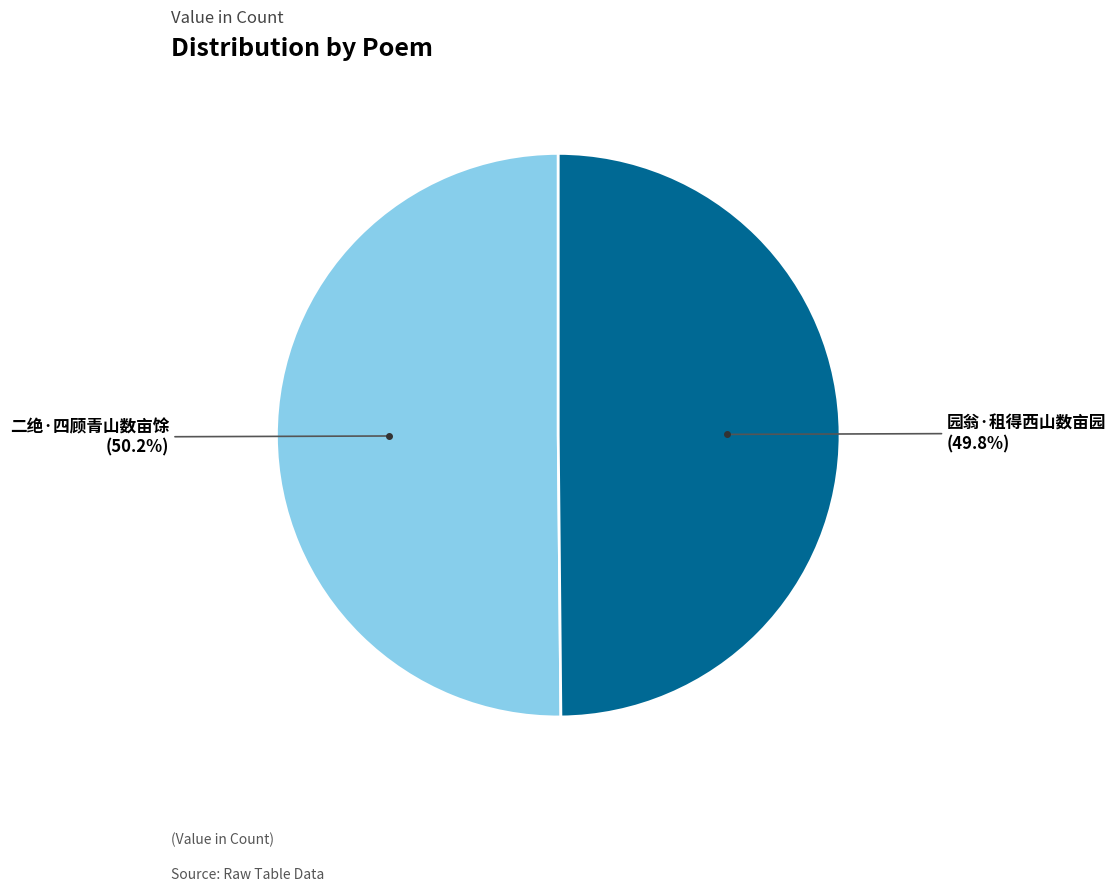

To the nearest percent, what is the average slice percentage?

50%